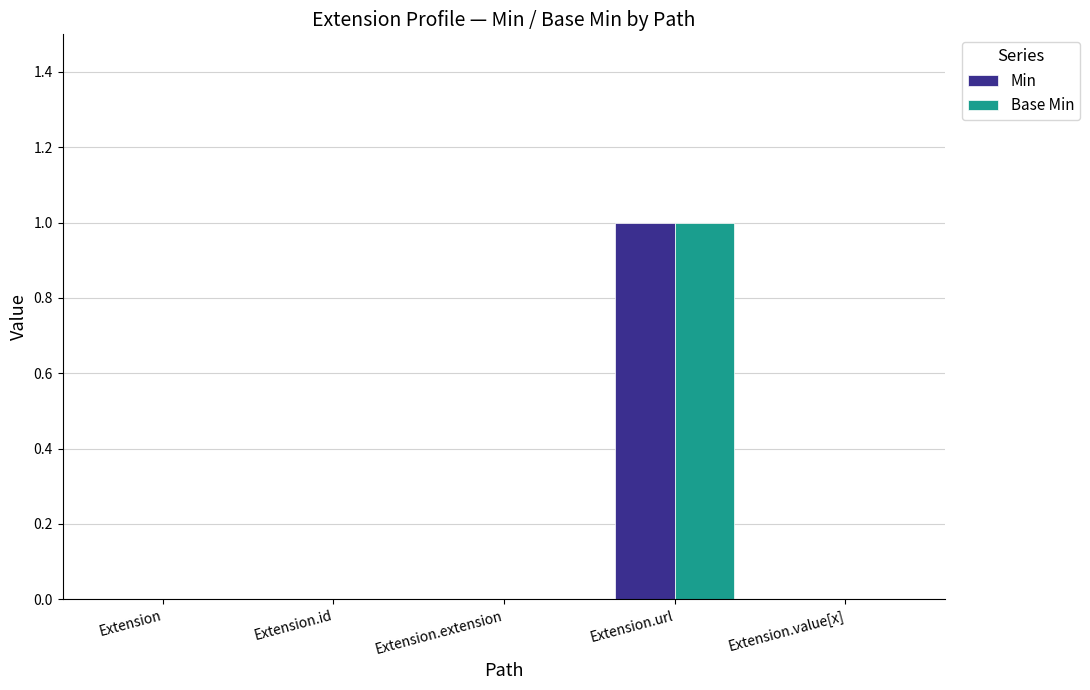

Count the number of categories in the chart.

5